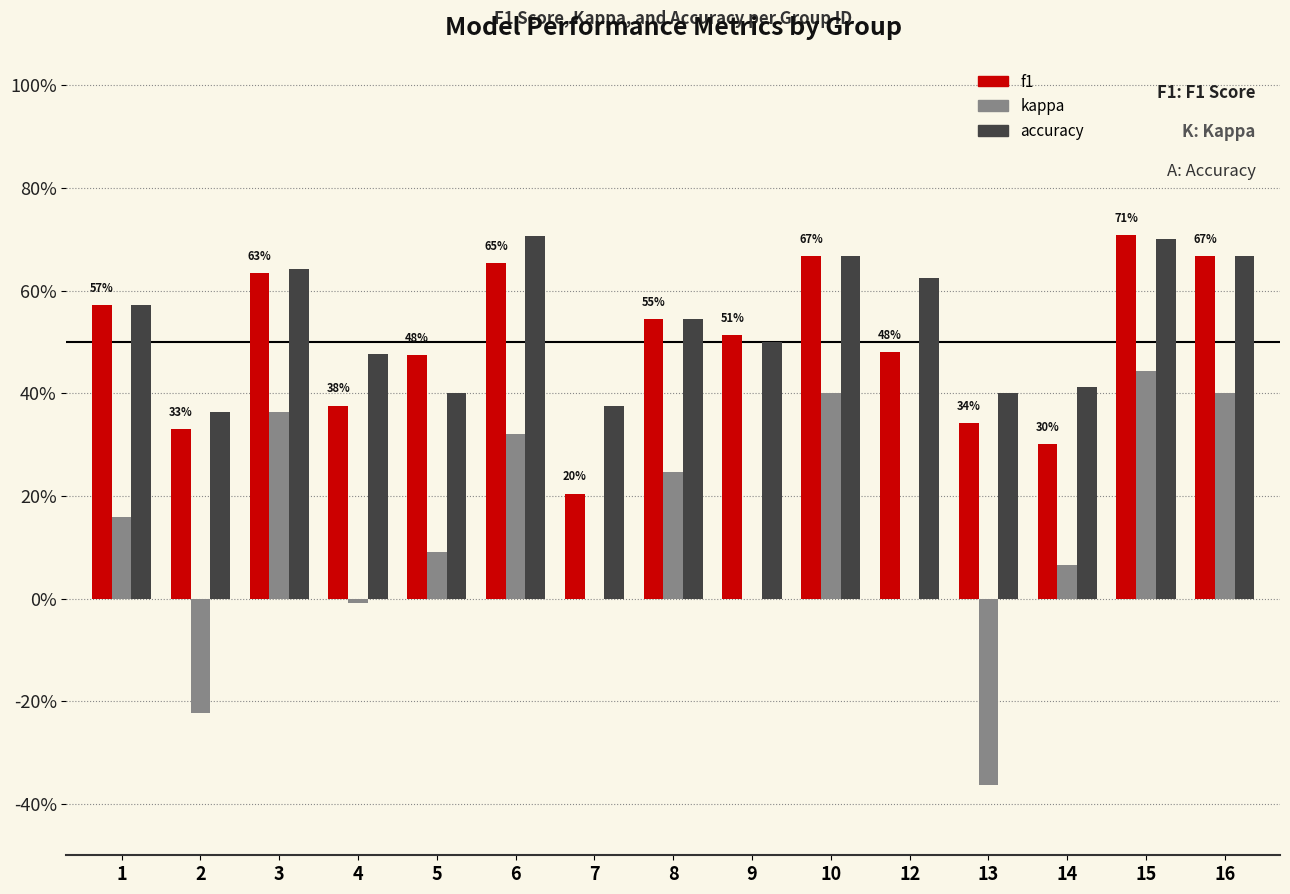

Are the bars horizontal?

No